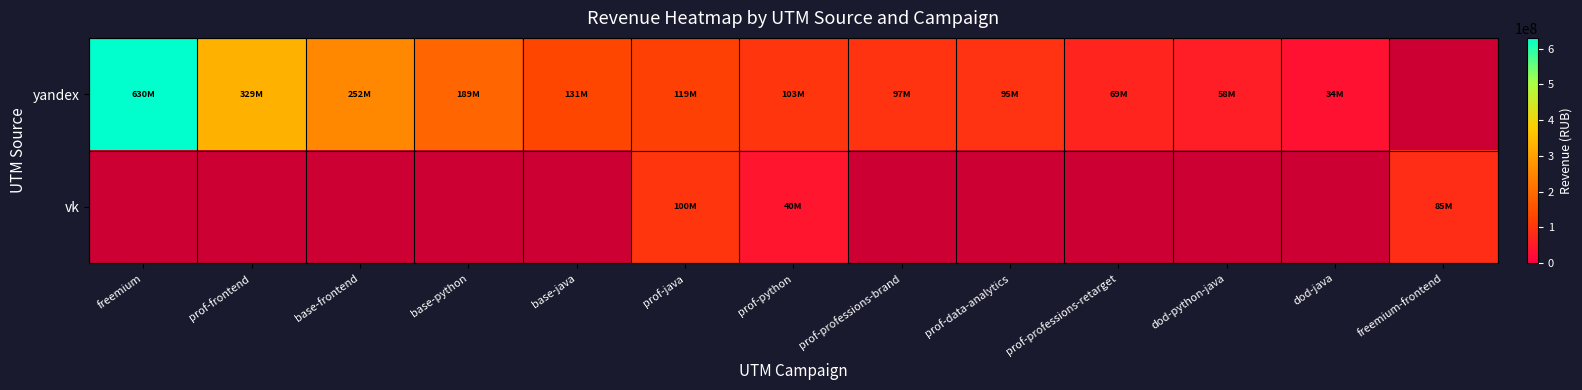

What is the total value across all series at prof-java?

219282370.0